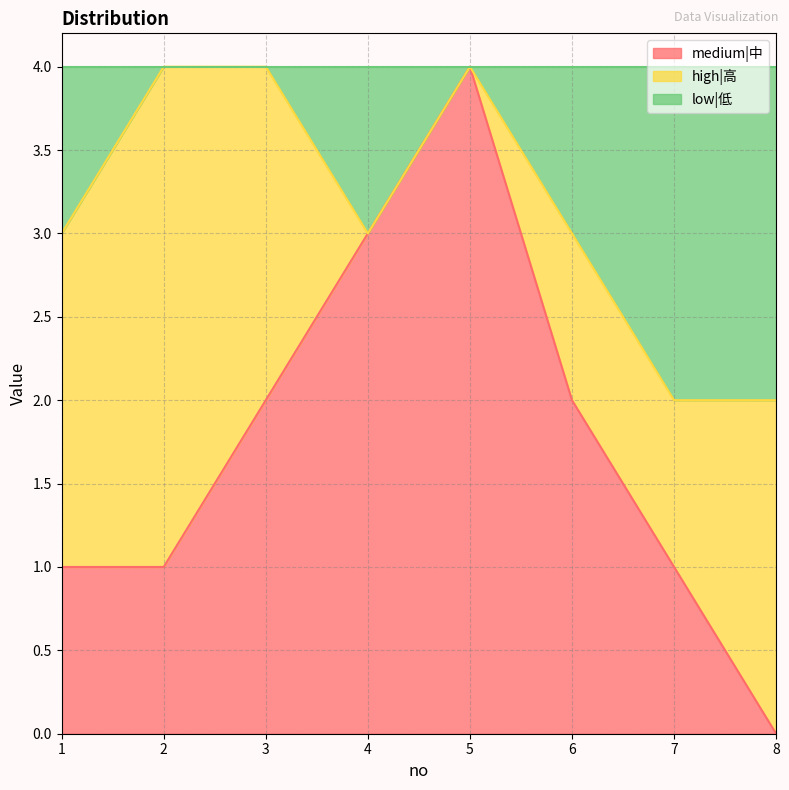

How many values in the medium|中 series exceed 2?

2